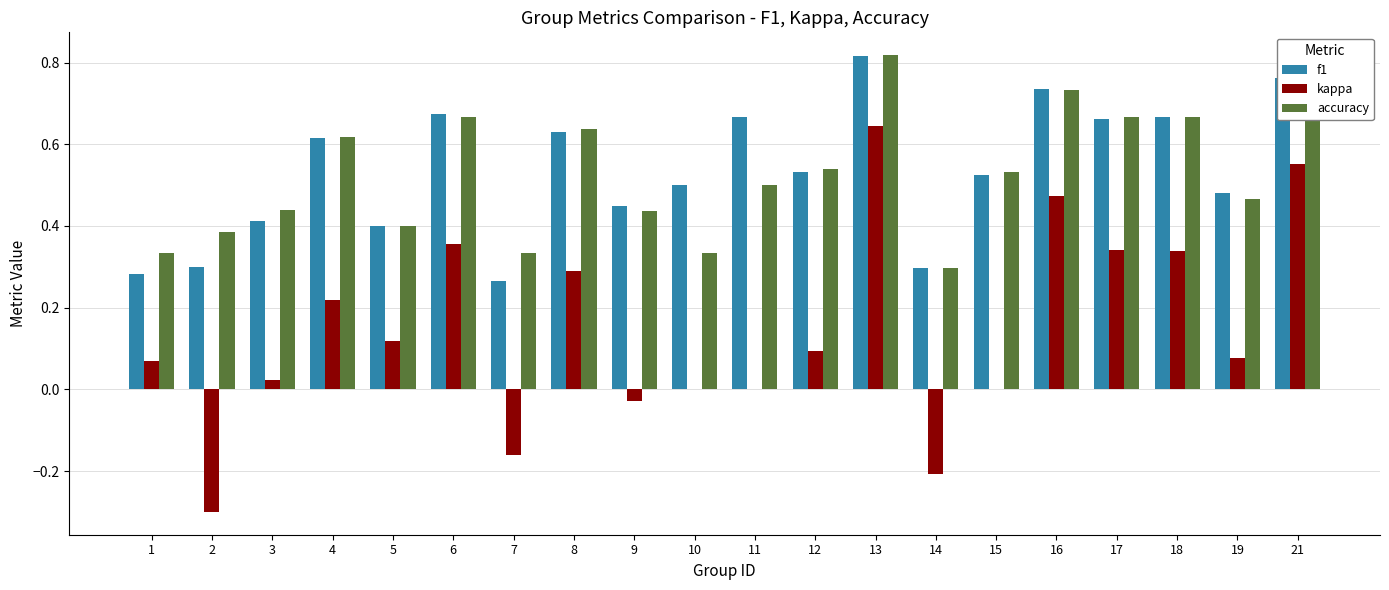

The value of kappa at 19 is 0.1. True or false?

True